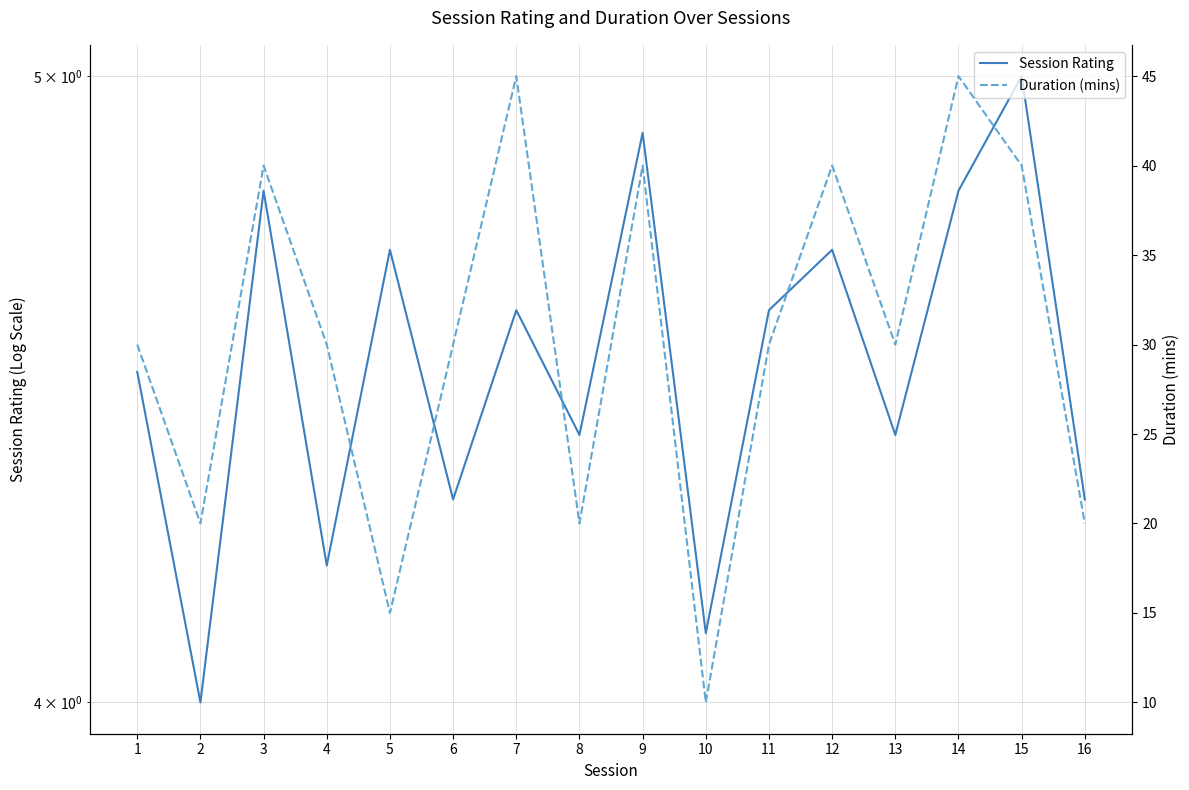

At which label does Duration (mins) reach its peak?

7